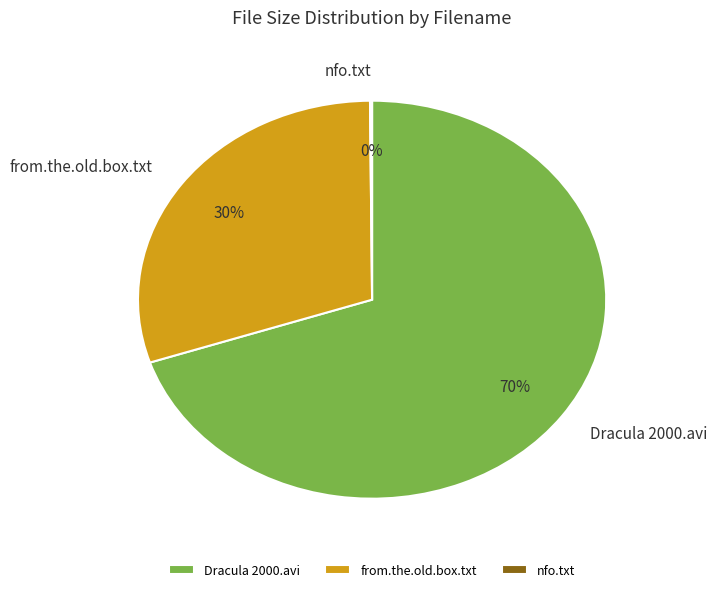

True or false: from.the.old.box.txt accounts for 37% of the total.

False